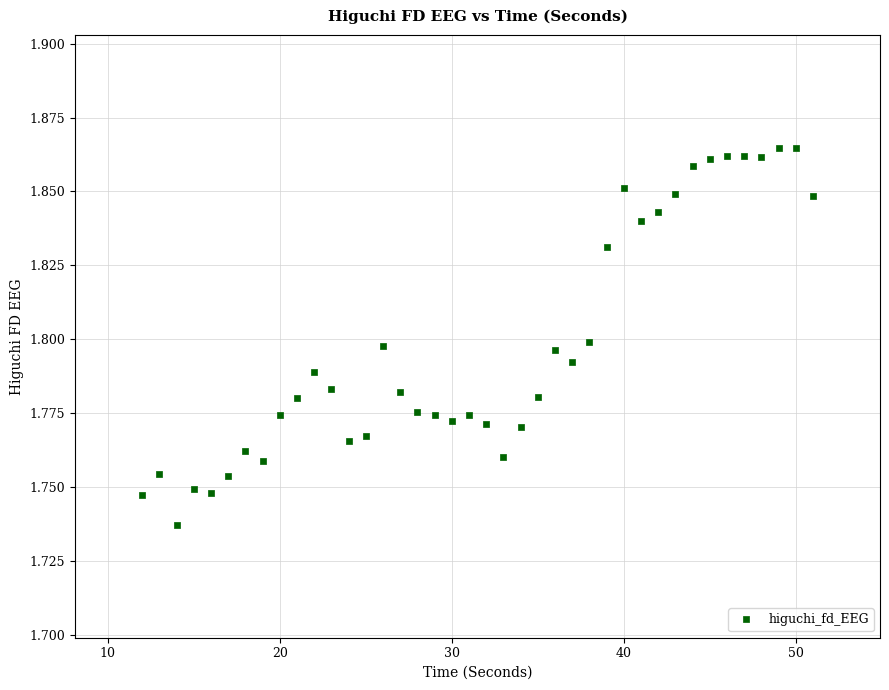

What is the range of X values (max minus min)?

39.0